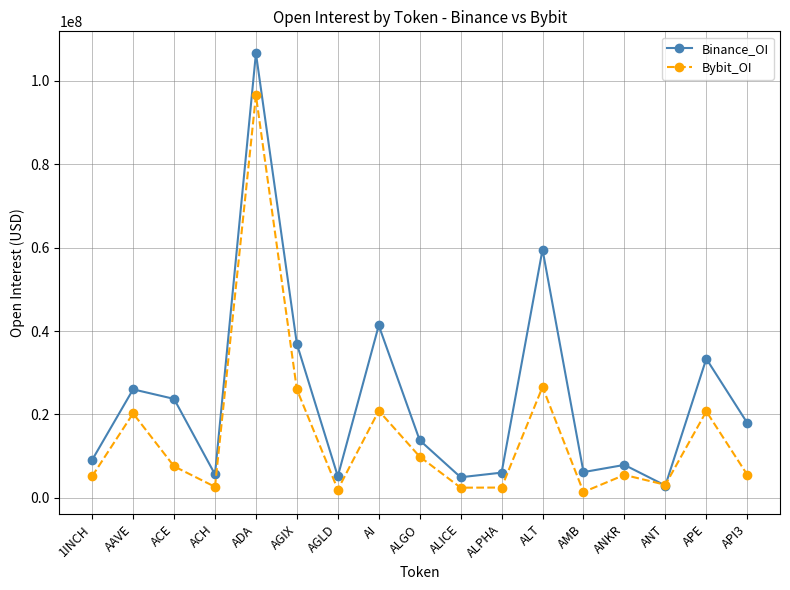

How many values in the Bybit_OI series are below 5532819?

8